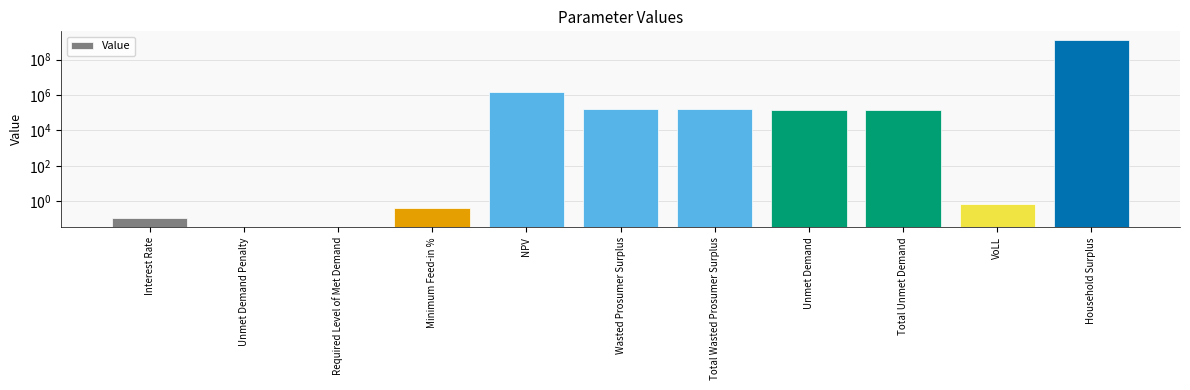

Does the chart contain any negative values?

No